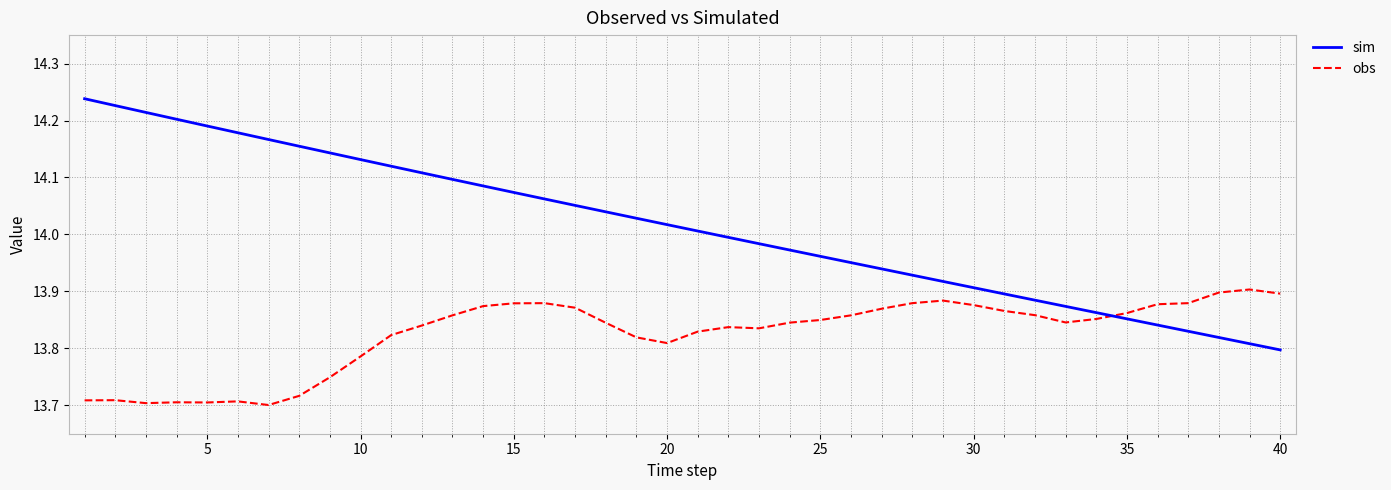

Which series has the largest total across all categories?

sim